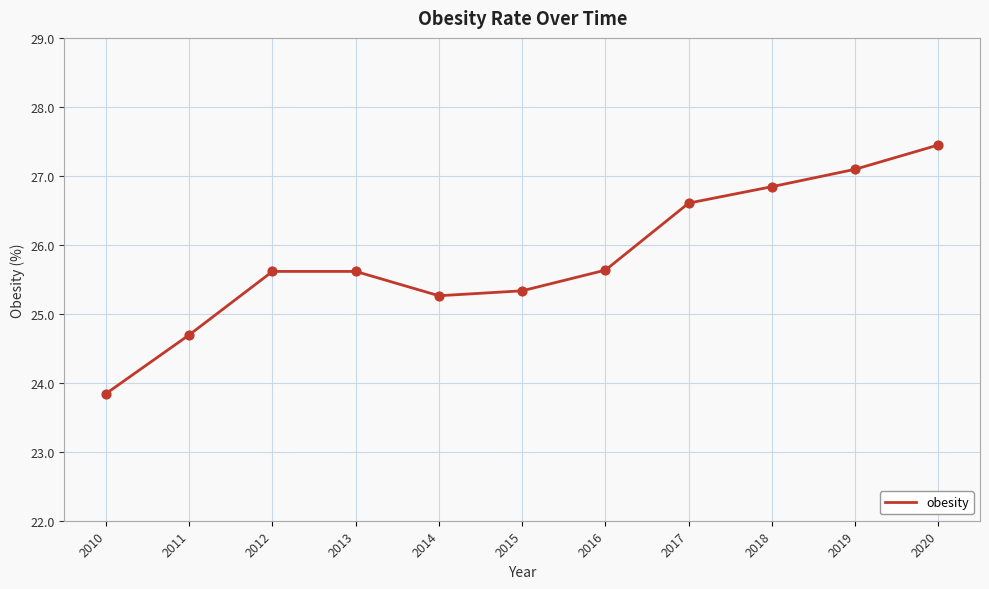

What is the change in value from 2016 to 2017?

+1.0